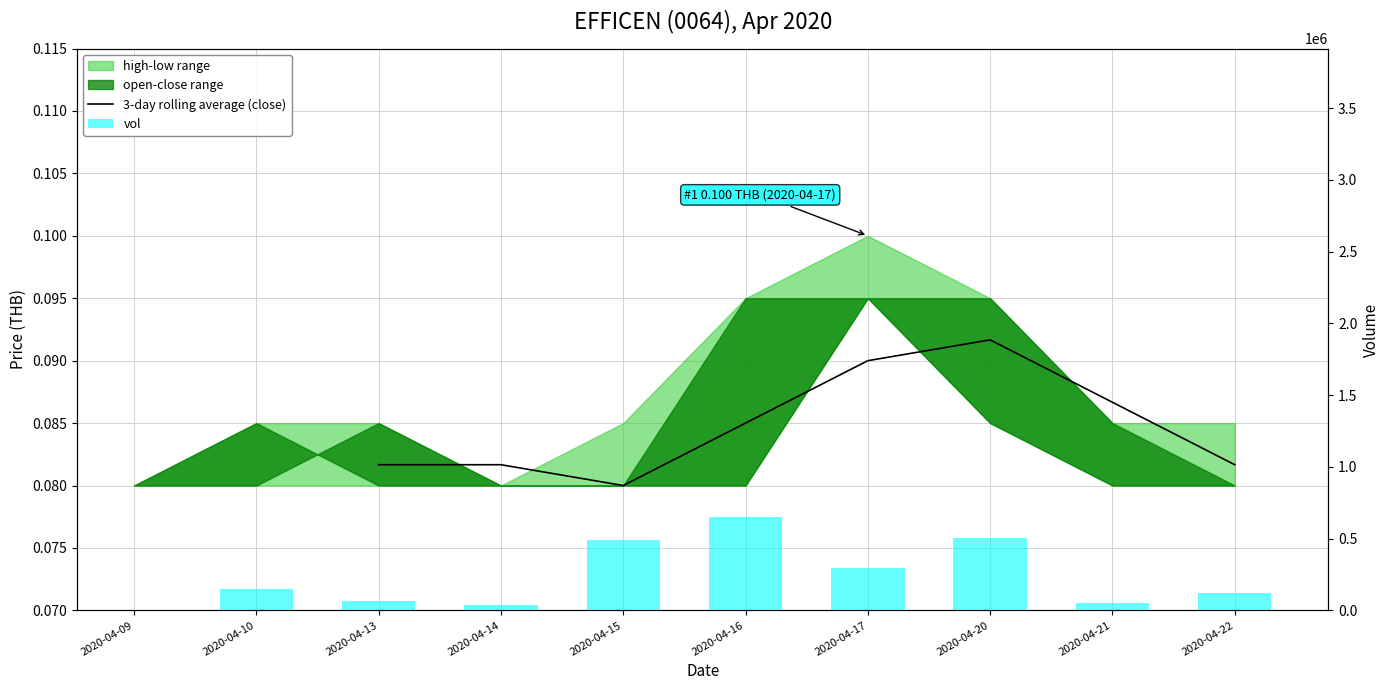

The value of vol at 2020-04-15 is 492600.0. True or false?

True